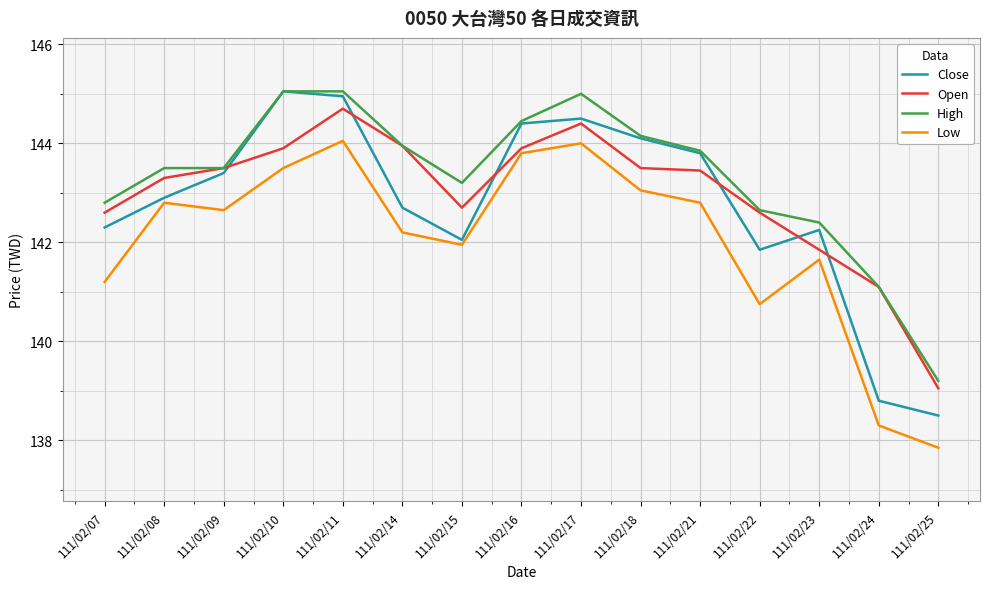

What is the difference between the maximum and second lowest values in the Open series?

3.6